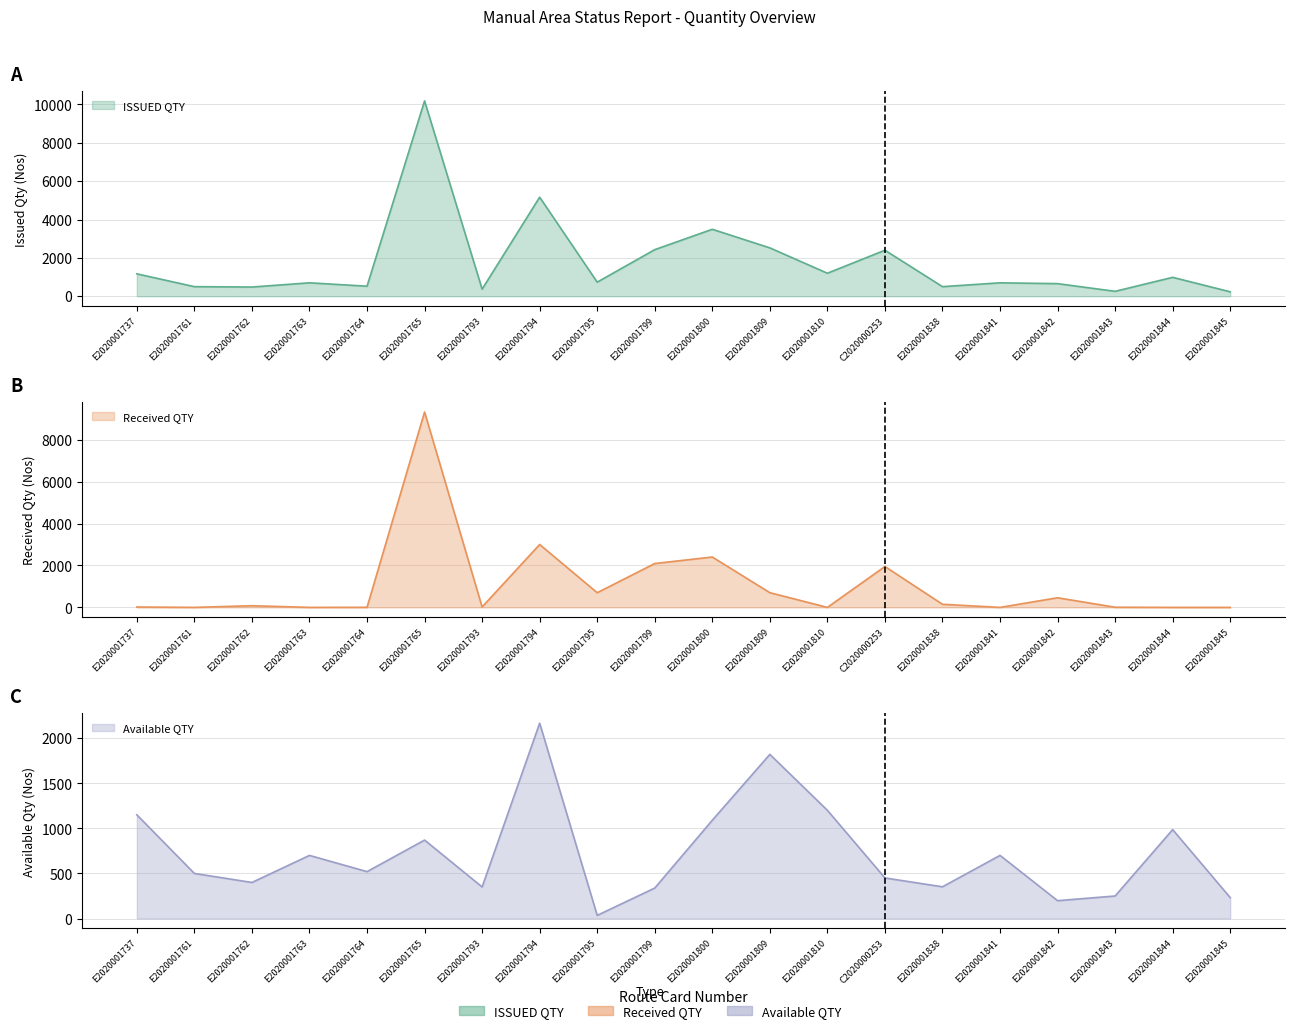

What is the total value across all series at E2020001809?

5044